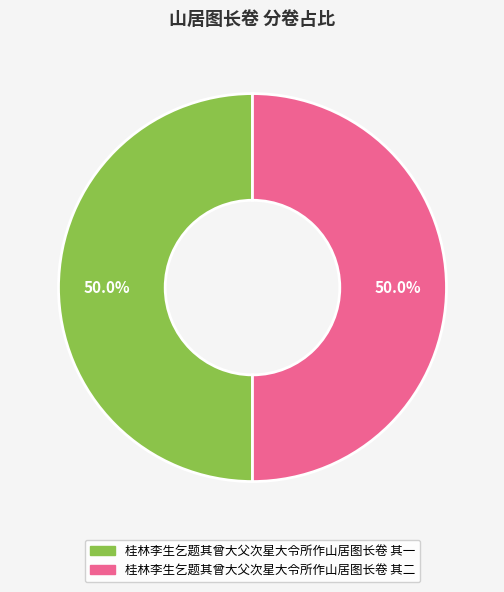

What is the total percentage of 桂林李生乞题其曾大父次星大令所作山居图长卷 其一 and 桂林李生乞题其曾大父次星大令所作山居图长卷 其二?

100.0%